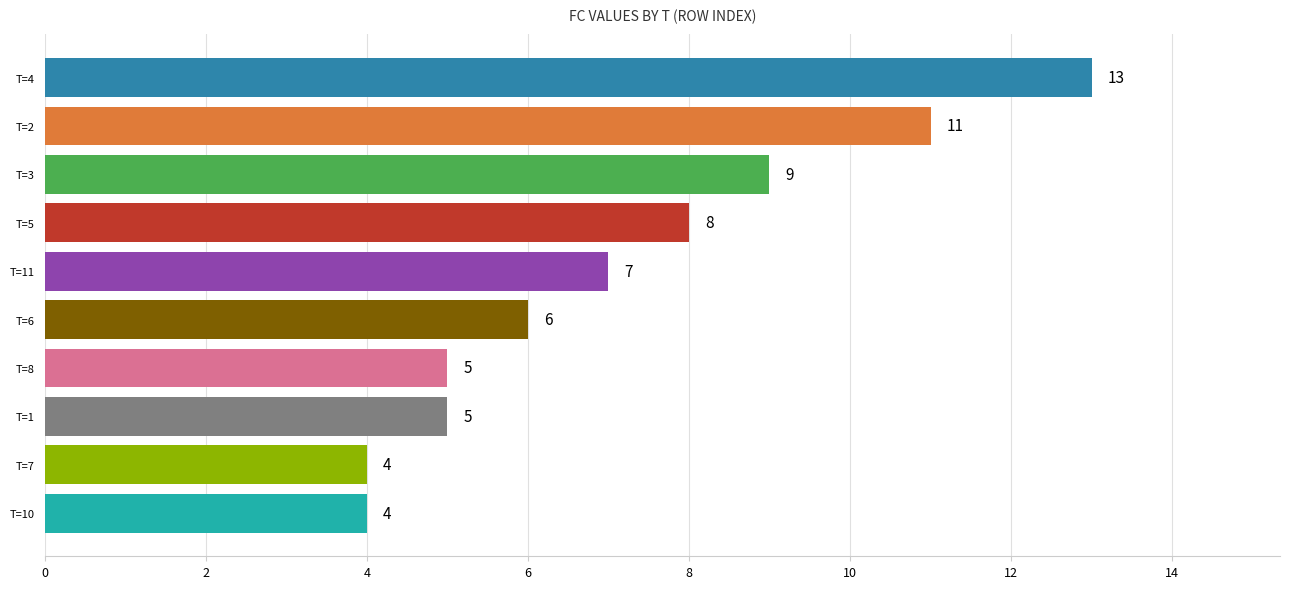

What is the change in value from T=8 to T=6?

+1